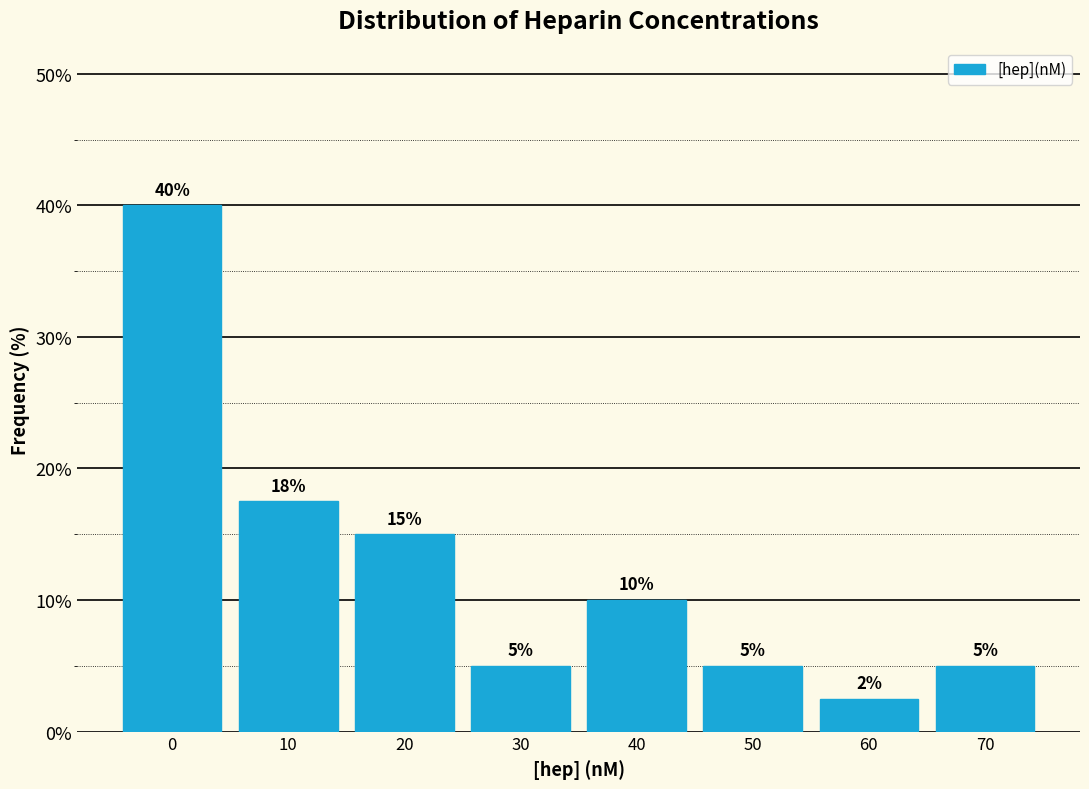

What value does the data have at 70?

5.0